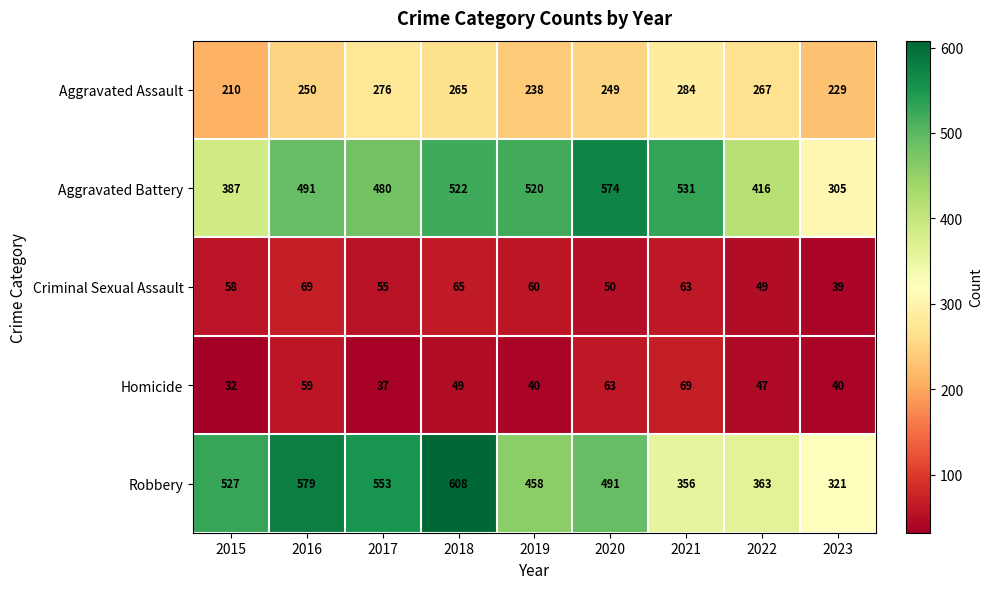

What is the spread (max minus min) of values at 2015?

495